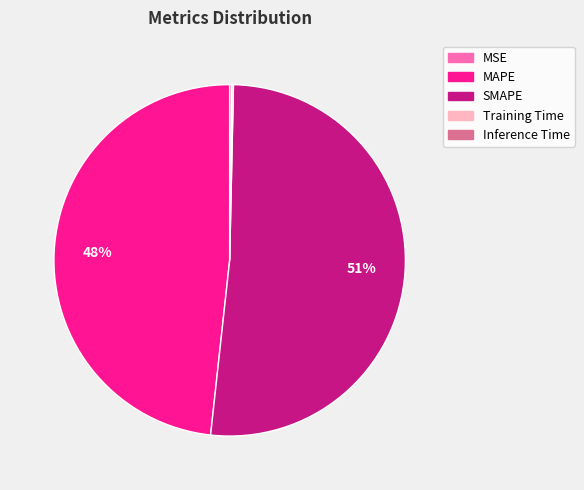

Does any single category account for the majority?

Yes